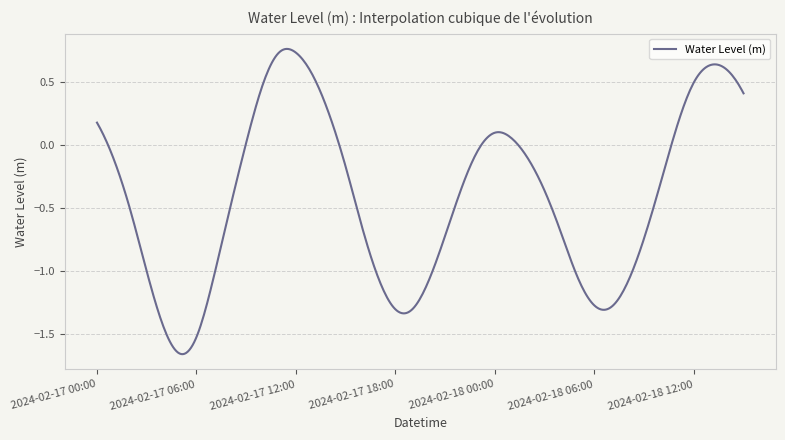

Where is the data nearest to the value 0?

2024-02-17 09:00